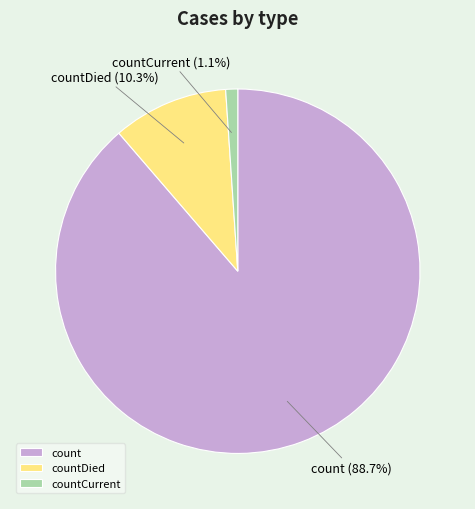

What percentage is the count slice, to the nearest percent?

89%